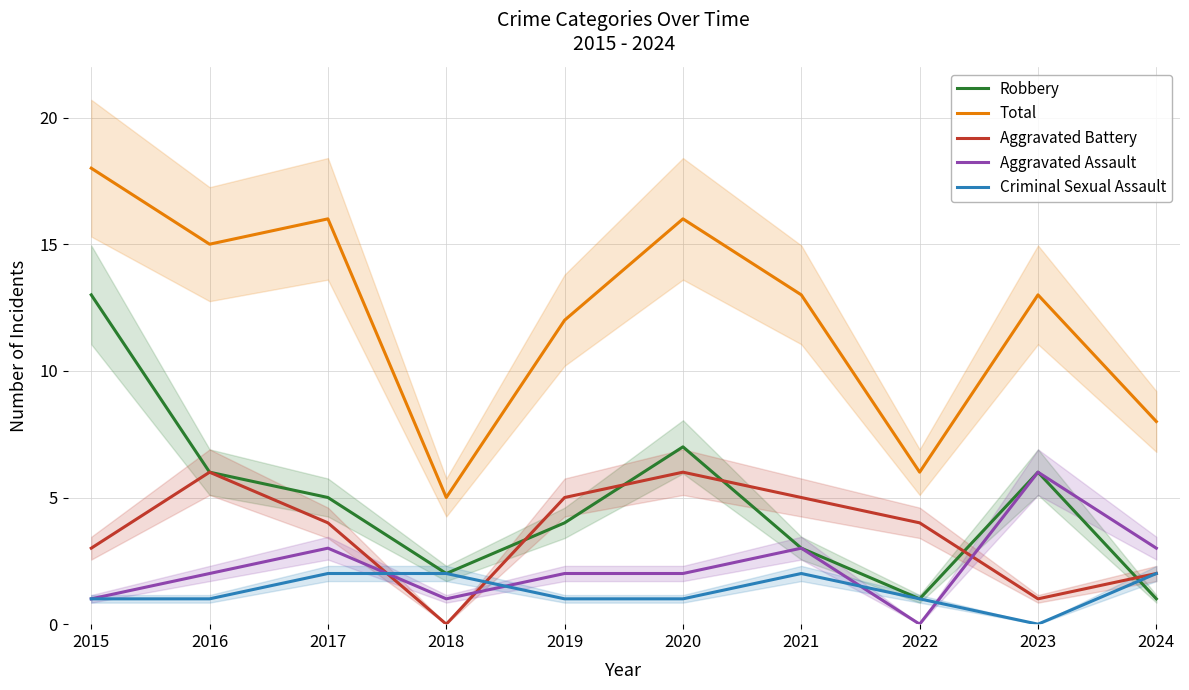

At how many categories does at least one series exceed 17?

1